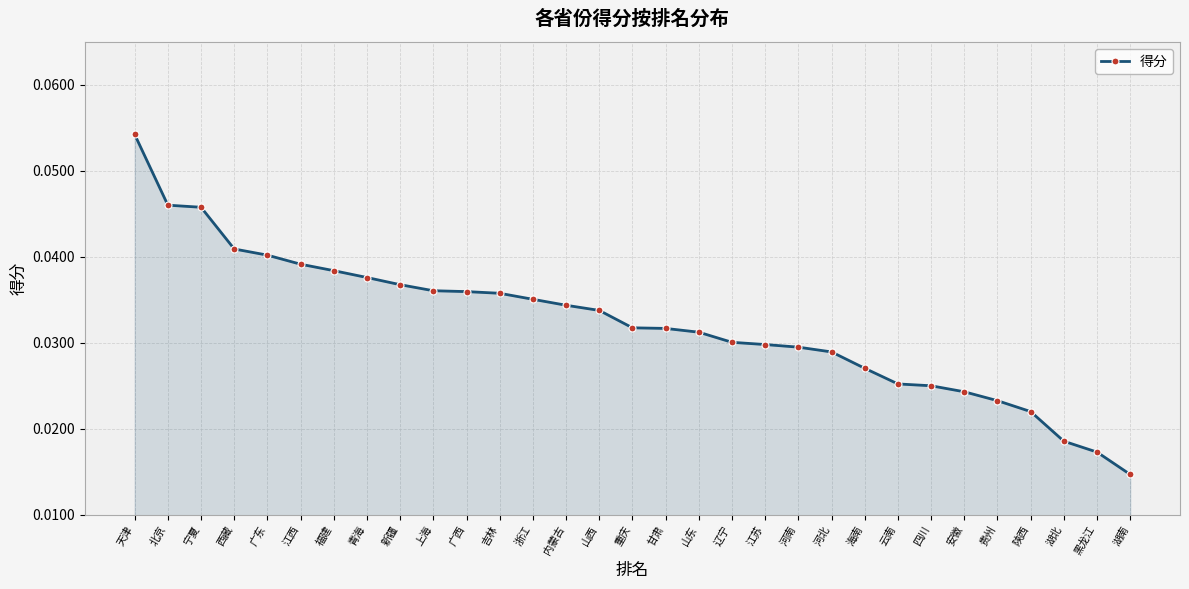

What is the sum of all values?

1.0